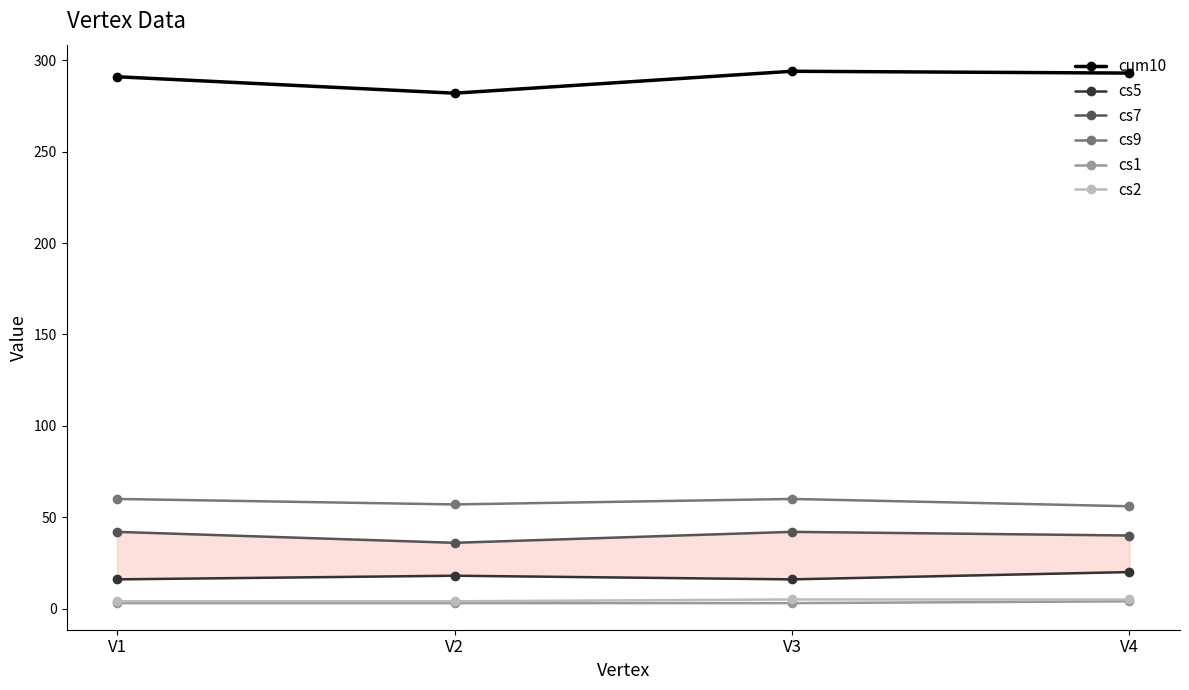

Where is the first local maximum for cs9?

V3